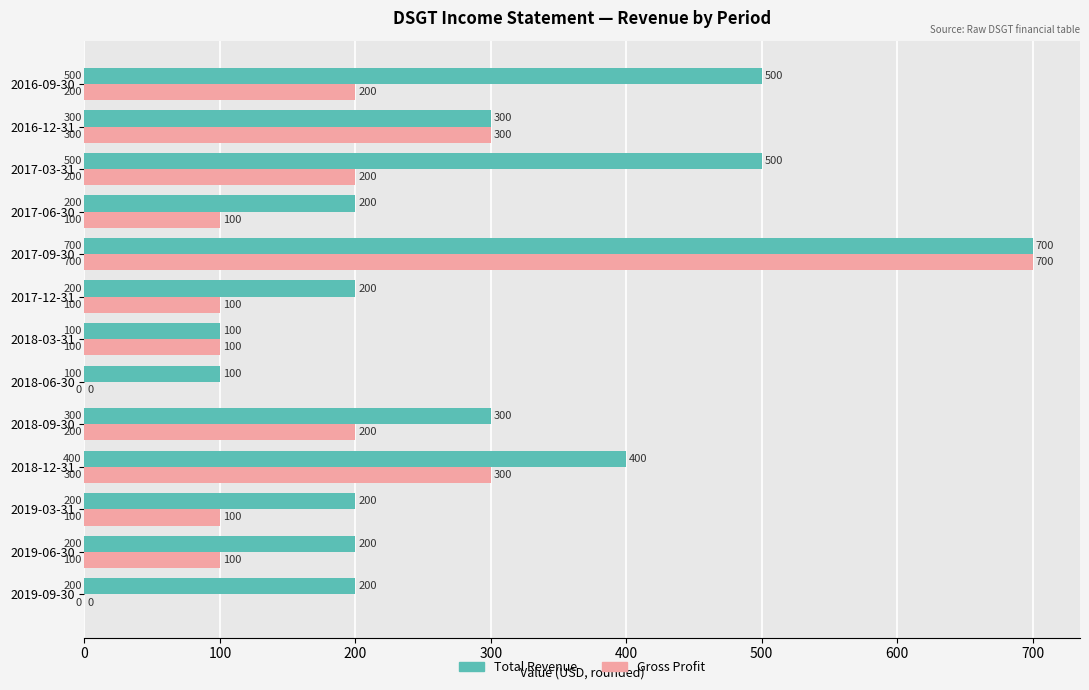

At which label does Gross Profit reach its peak?

2017-09-30